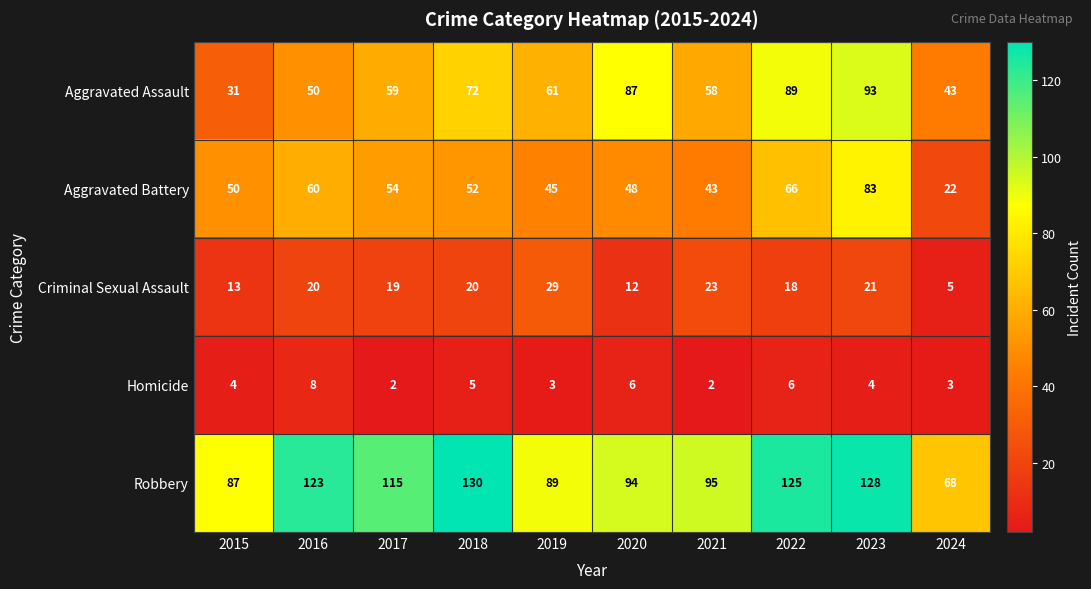

Which series has the largest total across all categories?

Robbery